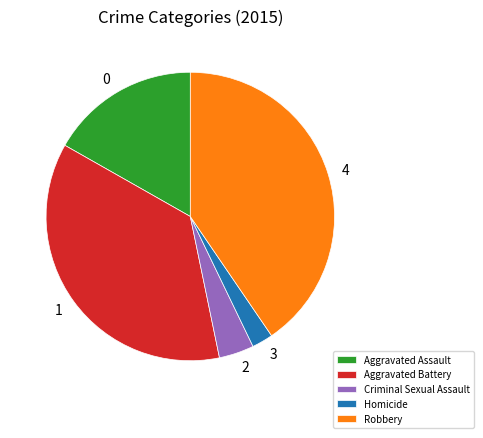

Is it true that Robbery is 55% of the pie?

False